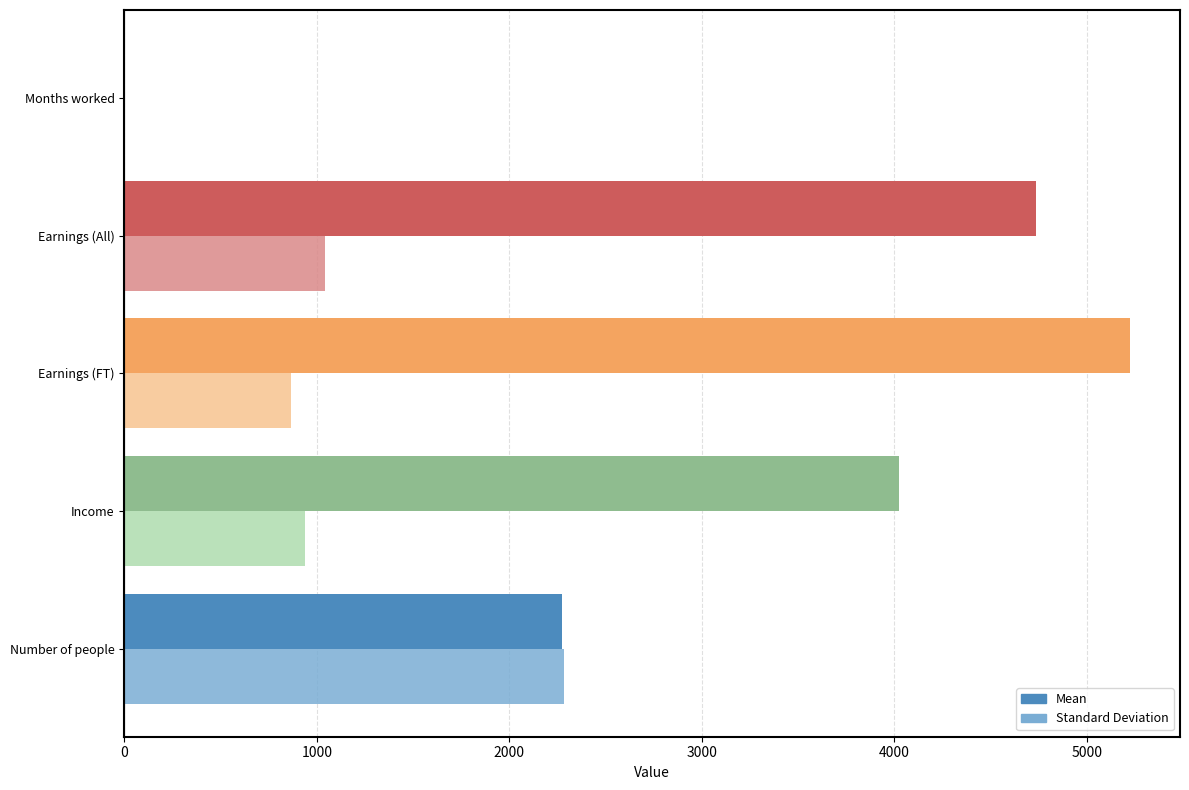

Which series changed the most between Income and Earnings (All)?

Mean